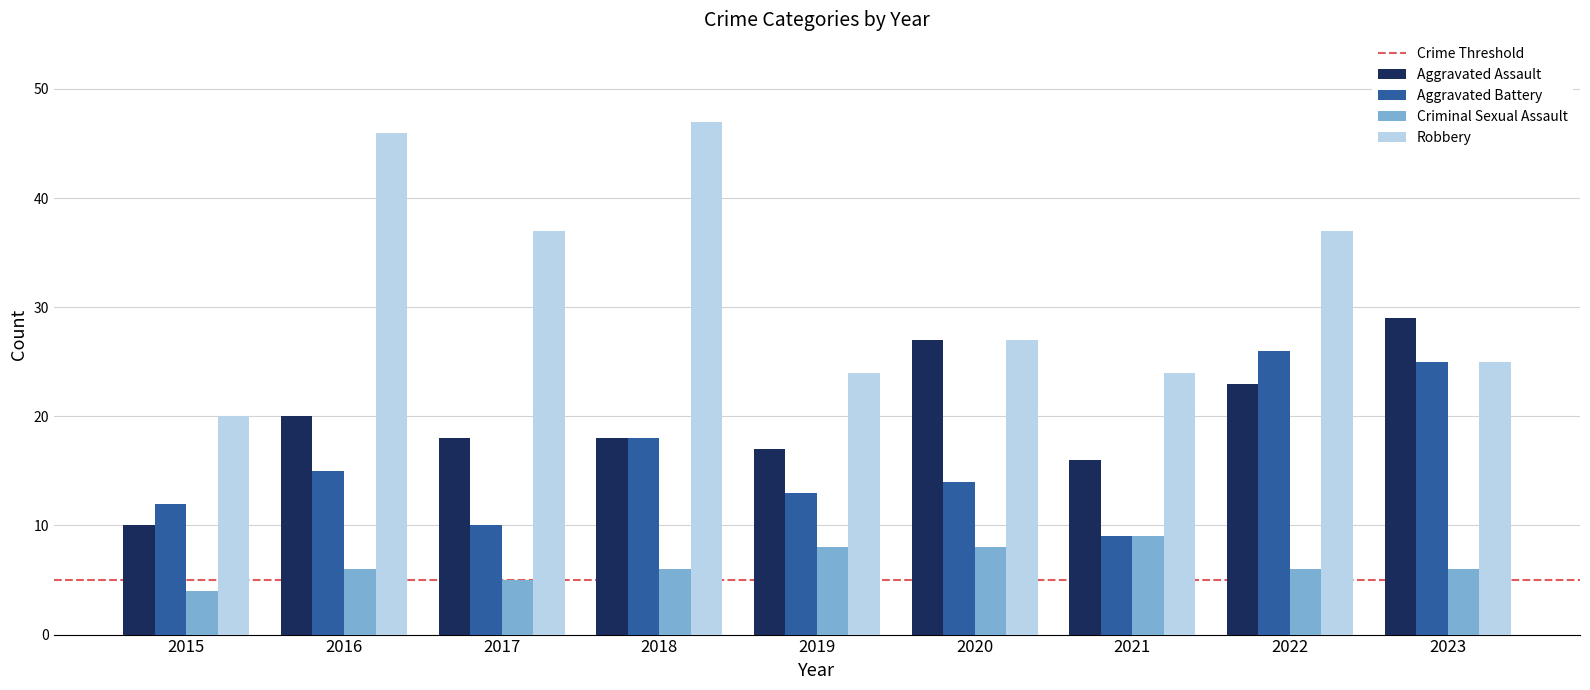

How many categories are shown in the chart?

9